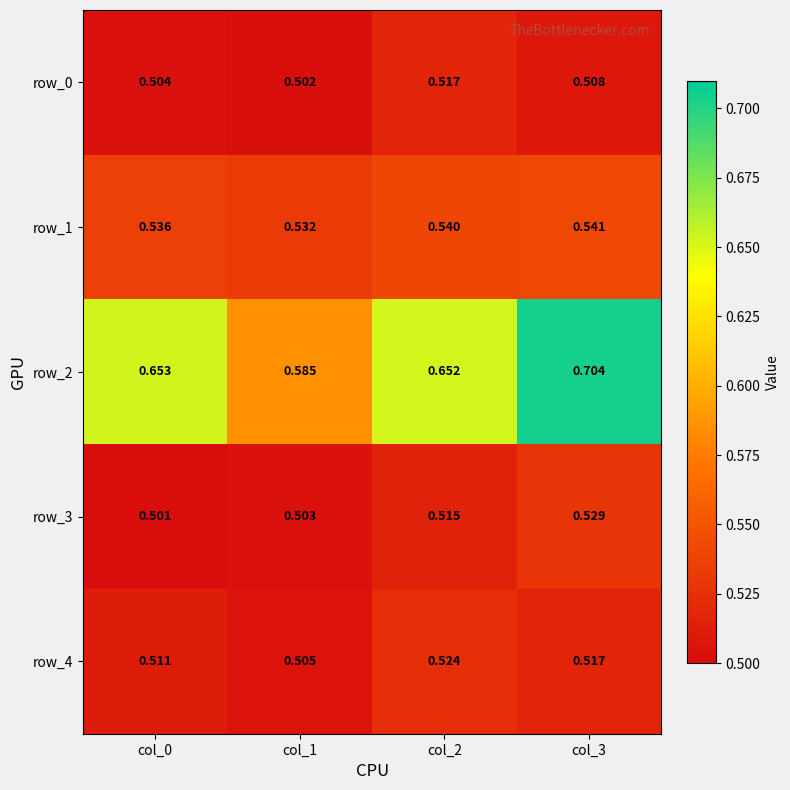

At how many categories does at least one series exceed 0?

4